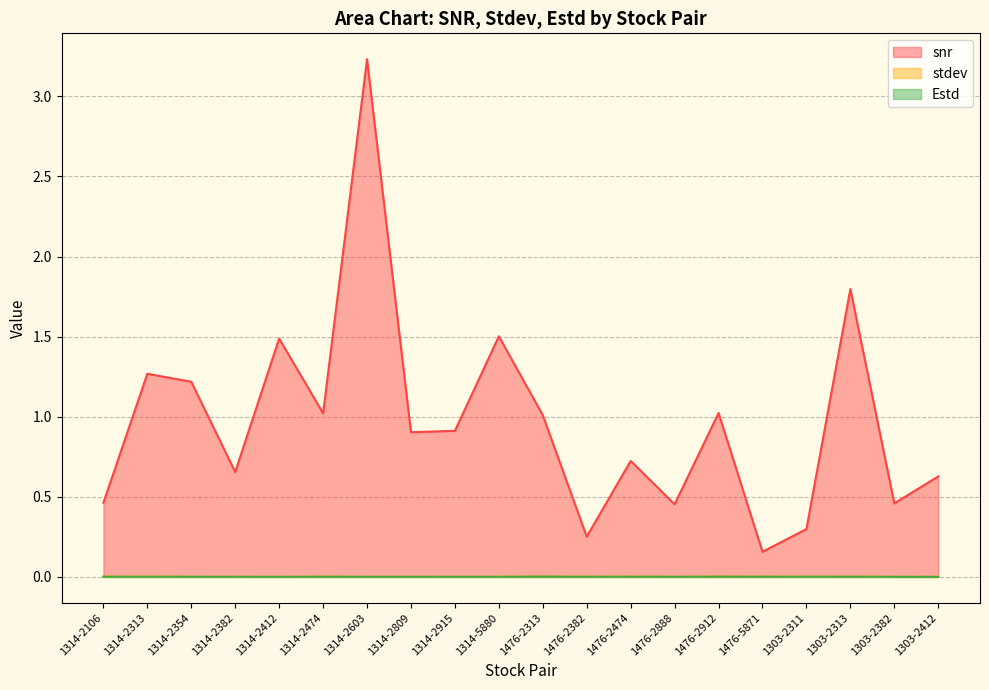

Reading right to left, transcribe all the data shown in this chart.

snr: 1303-2412=0.6	1303-2382=0.5	1303-2313=1.8	1303-2311=0.3	1476-5871=0.2	1476-2912=1.0	1476-2888=0.5	1476-2474=0.7	1476-2382=0.3	1476-2313=1.0	1314-5880=1.5	1314-2915=0.9	1314-2809=0.9	1314-2603=3.2	1314-2474=1.0	1314-2412=1.5	1314-2382=0.7	1314-2354=1.2	1314-2313=1.3	1314-2106=0.5
stdev: 1303-2412=0.0	1303-2382=0.0	1303-2313=0.0	1303-2311=0.0	1476-5871=0.0	1476-2912=0.0	1476-2888=0.0	1476-2474=0.0	1476-2382=0.0	1476-2313=0.0	1314-5880=0.0	1314-2915=0.0	1314-2809=0.0	1314-2603=0.0	1314-2474=0.0	1314-2412=0.0	1314-2382=0.0	1314-2354=0.0	1314-2313=0.0	1314-2106=0.0
Estd: 1303-2412=0.0	1303-2382=0.0	1303-2313=0.0	1303-2311=0.0	1476-5871=0.0	1476-2912=0.0	1476-2888=0.0	1476-2474=0.0	1476-2382=0.0	1476-2313=0.0	1314-5880=0.0	1314-2915=0.0	1314-2809=0.0	1314-2603=0.0	1314-2474=0.0	1314-2412=0.0	1314-2382=0.0	1314-2354=0.0	1314-2313=0.0	1314-2106=0.0